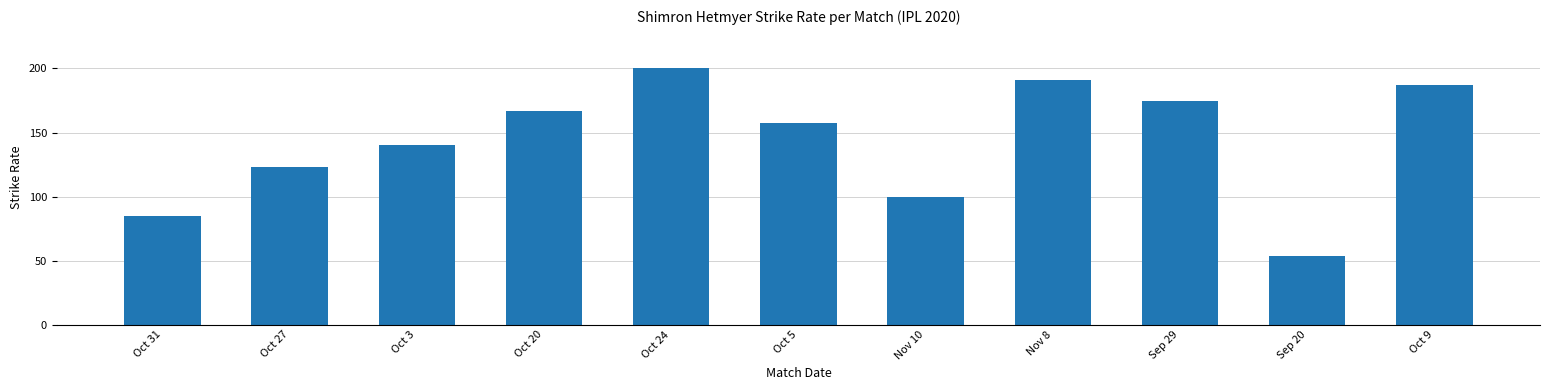

Which has a higher value, Nov 8 or Oct 27?

Nov 8